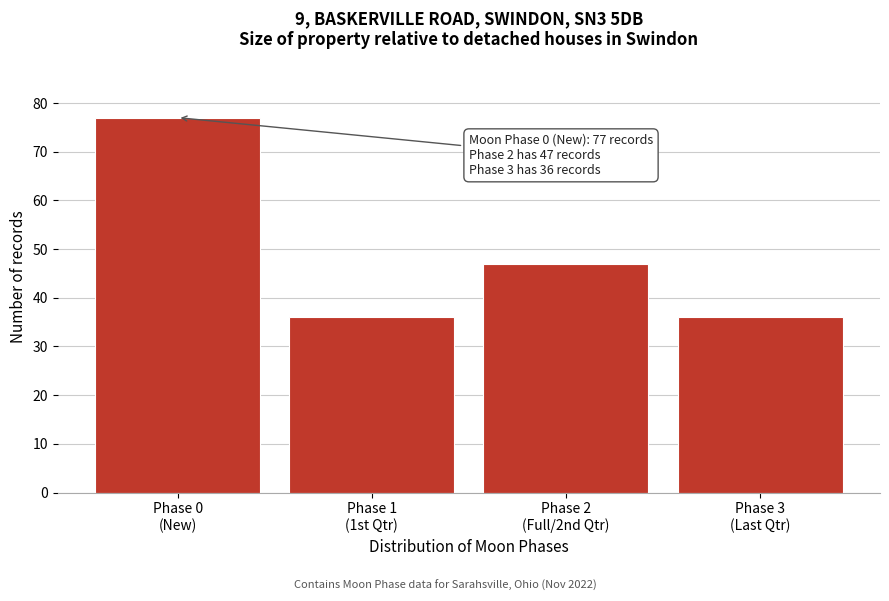

Reading left to right, extract all data points from this chart.

77	36	47	36